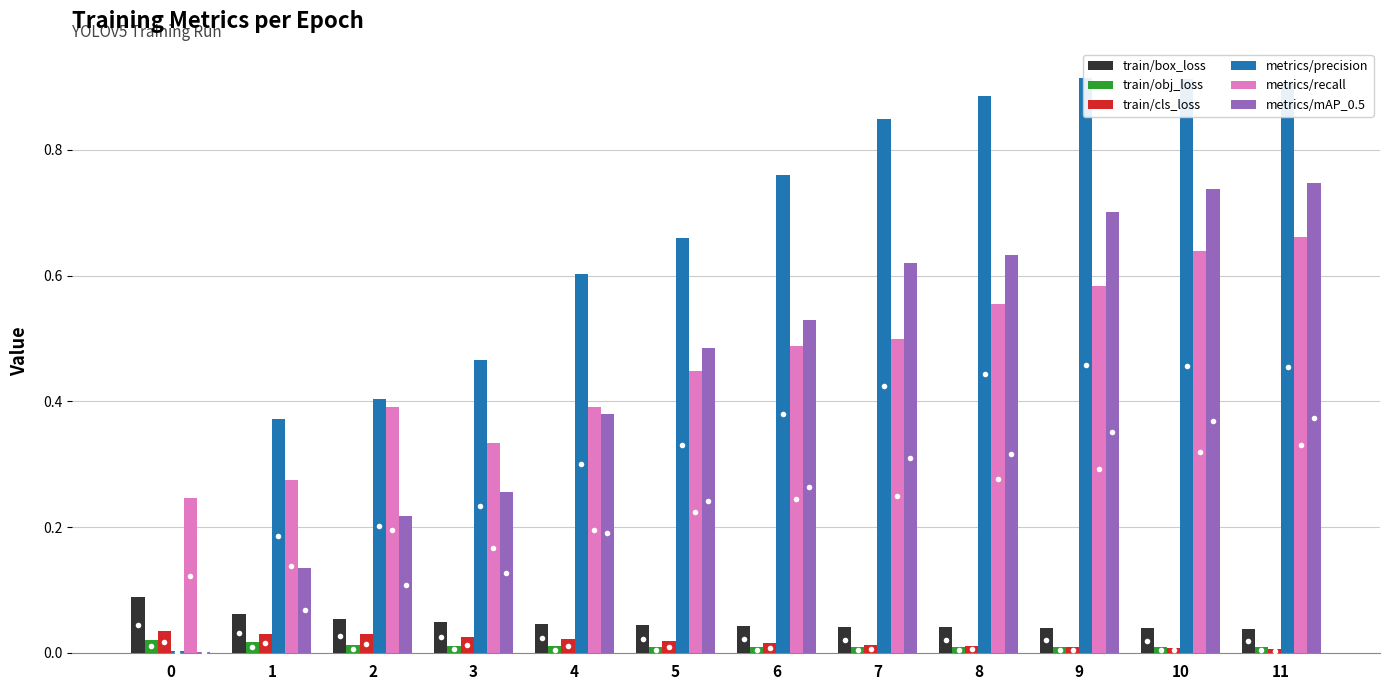

How many metrics/recall values are between 0 and 1?

12